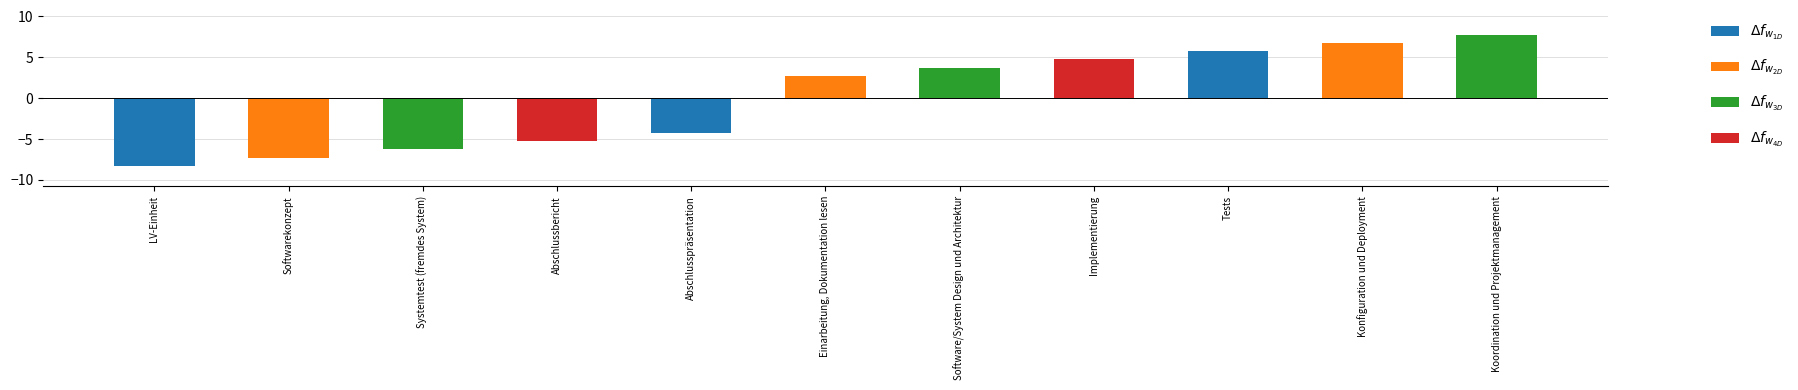

List the series in order of their peak value, highest first.

$\Delta f_{w_{3D}}$, $\Delta f_{w_{2D}}$, $\Delta f_{w_{1D}}$, $\Delta f_{w_{4D}}$